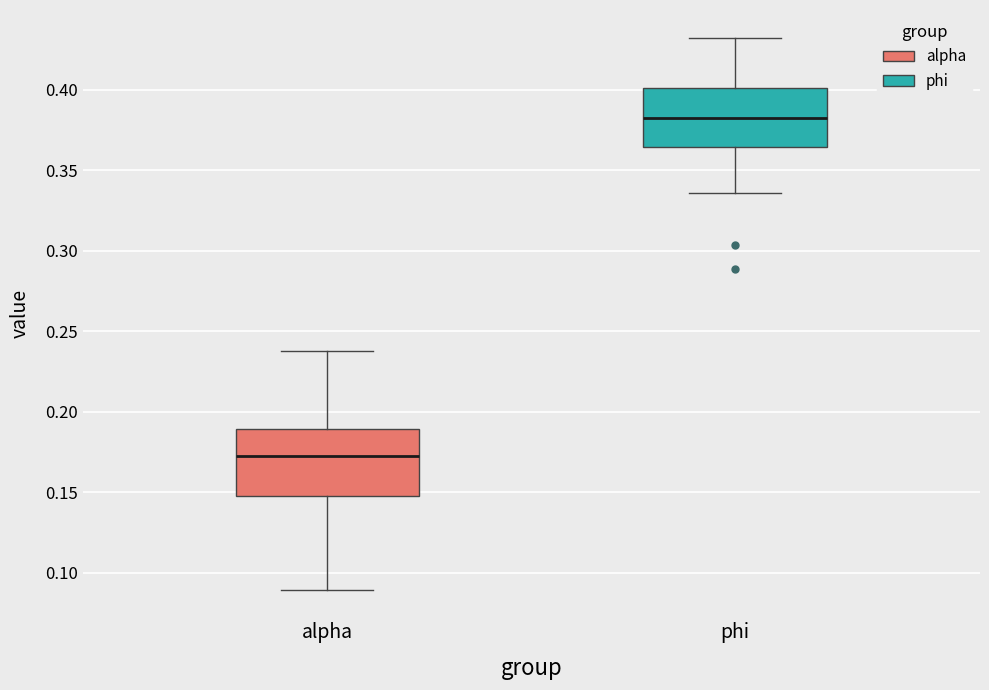

Which box is the tallest, from its lower edge to its upper edge?

alpha